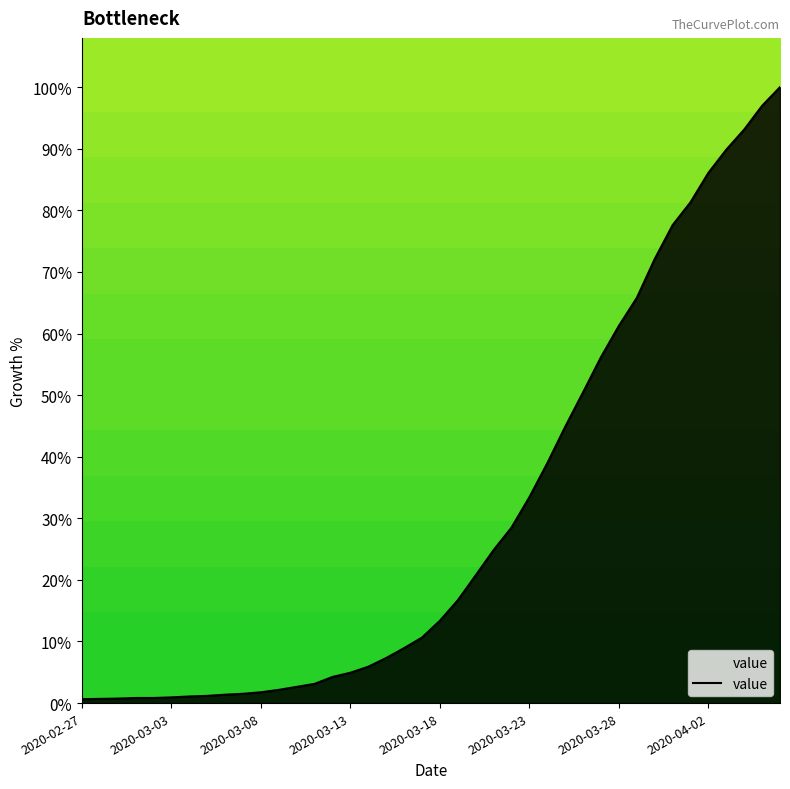

Is it true that the value at 22 is 10.5?

False